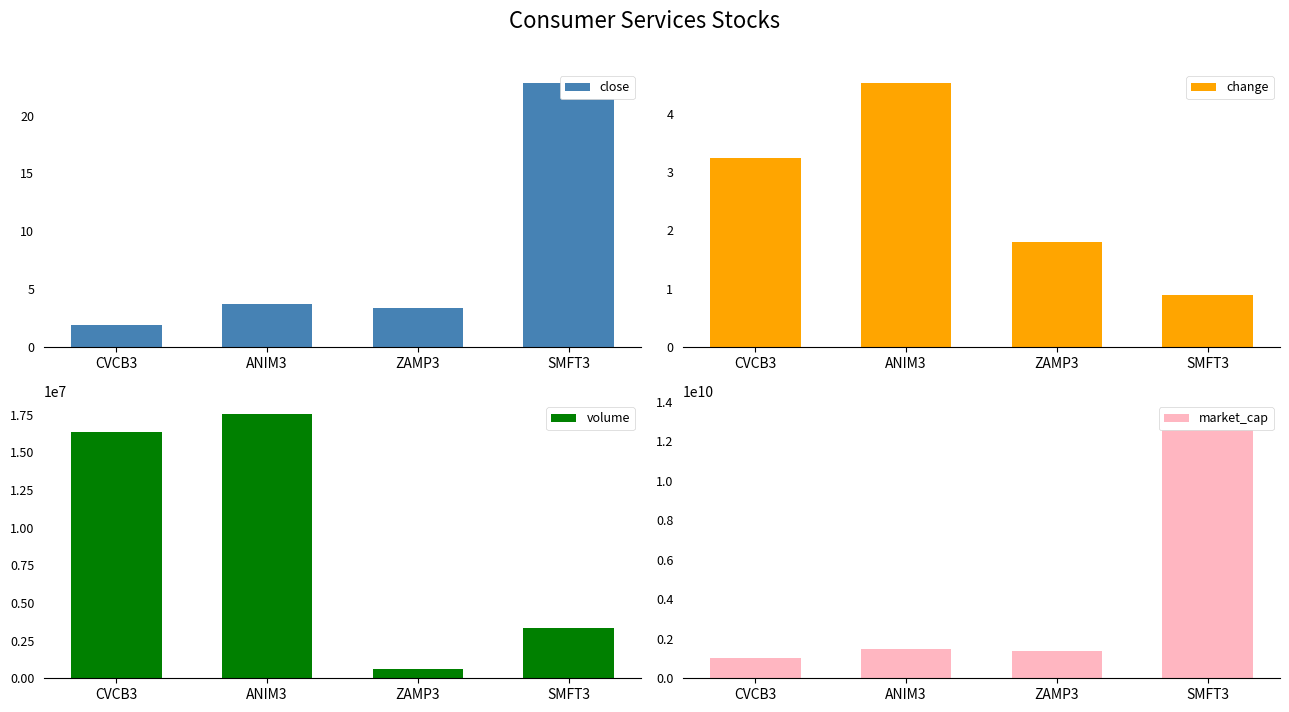

What is the average value of the close series?

8.0